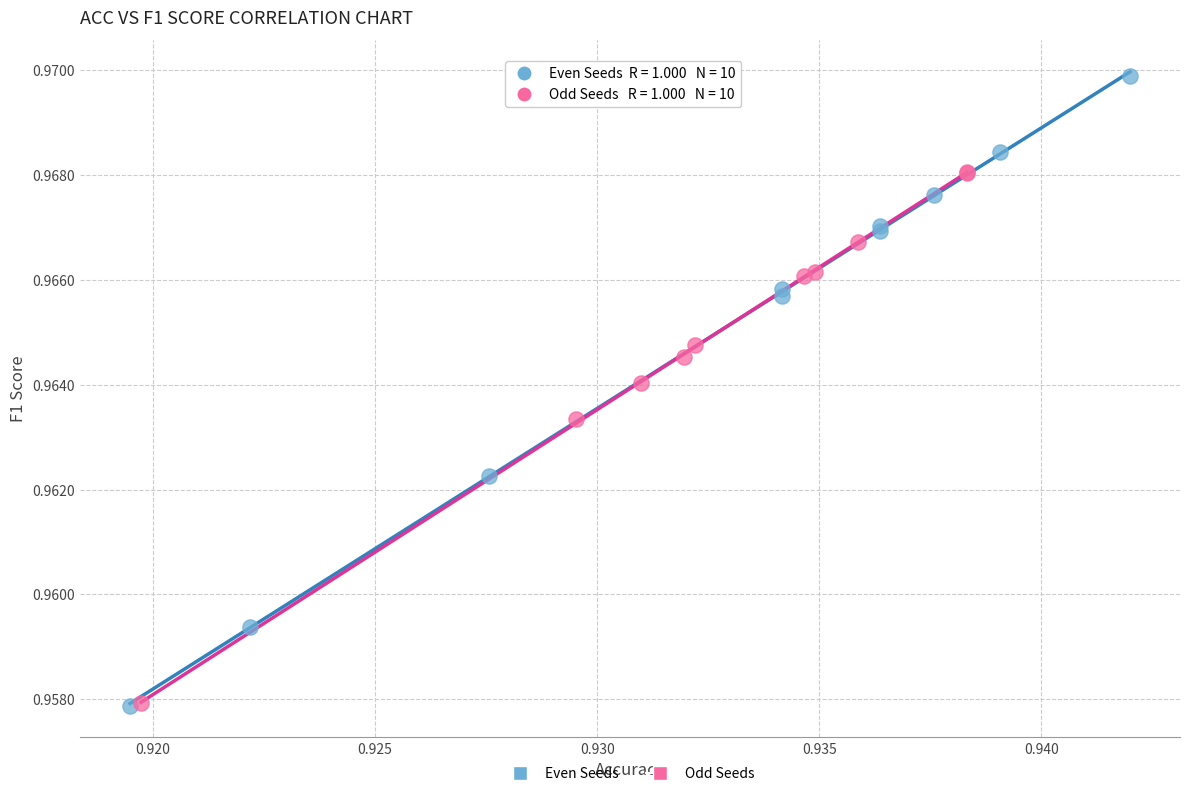

Which series has the widest spread of Y values?

Even Seeds